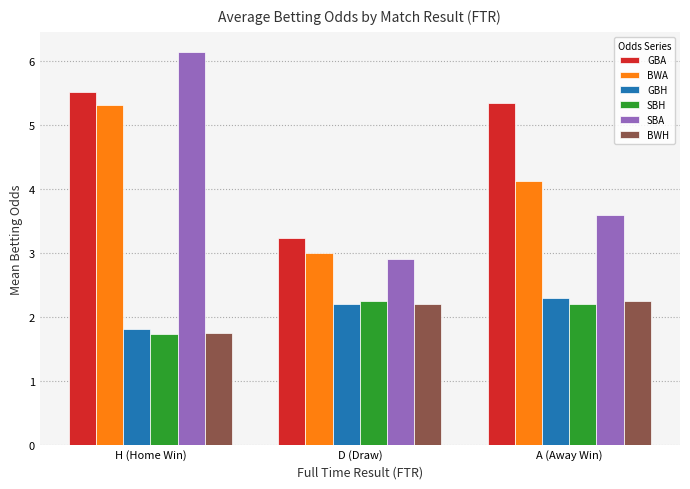

What are all the series names shown in the legend?

GBA, BWA, GBH, SBH, SBA, BWH